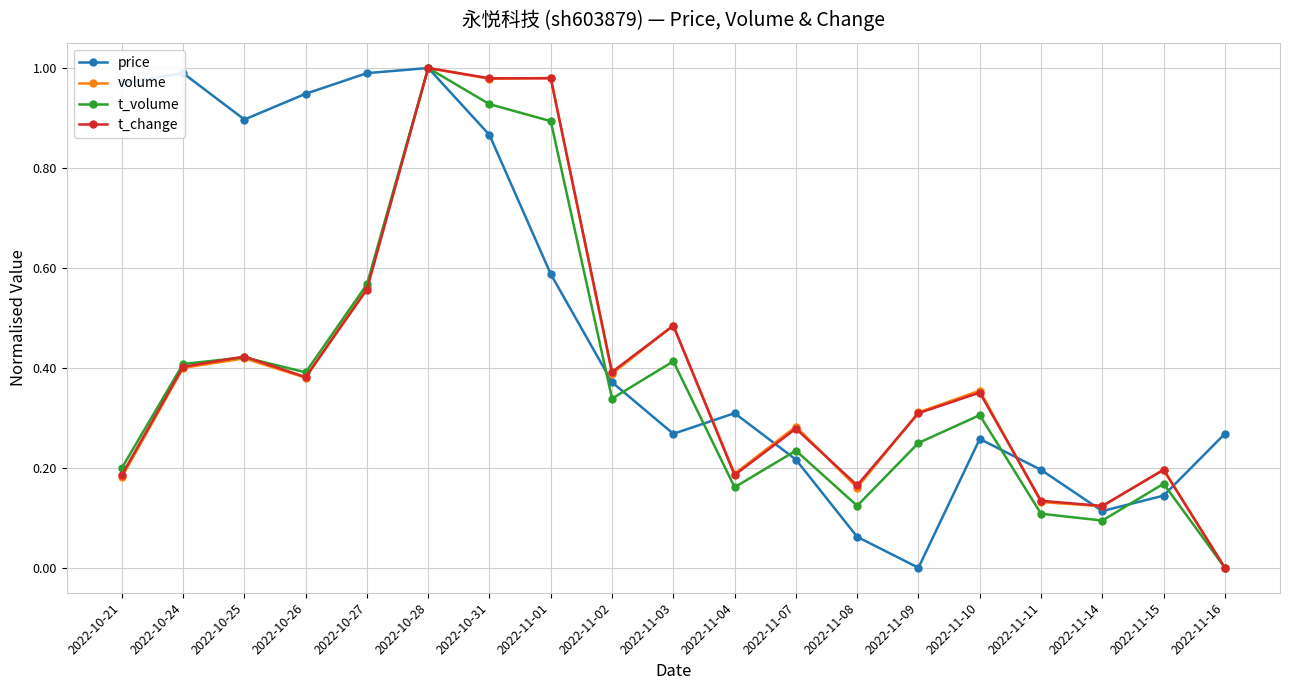

How many distinct data groups are displayed?

4